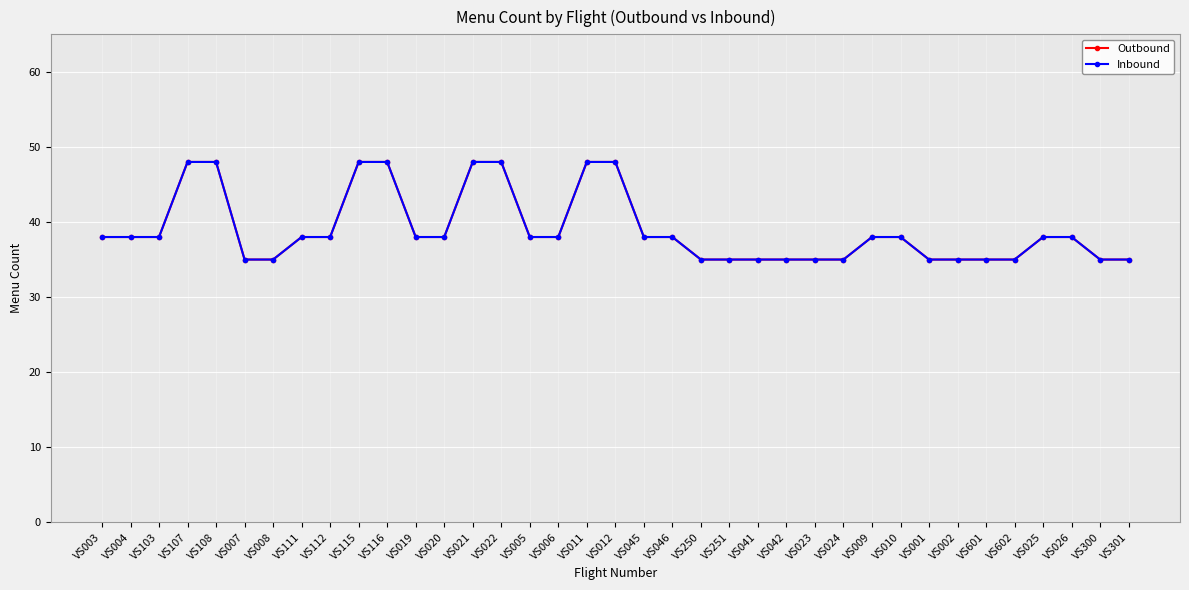

Is this an area chart (filled region under the line)?

No